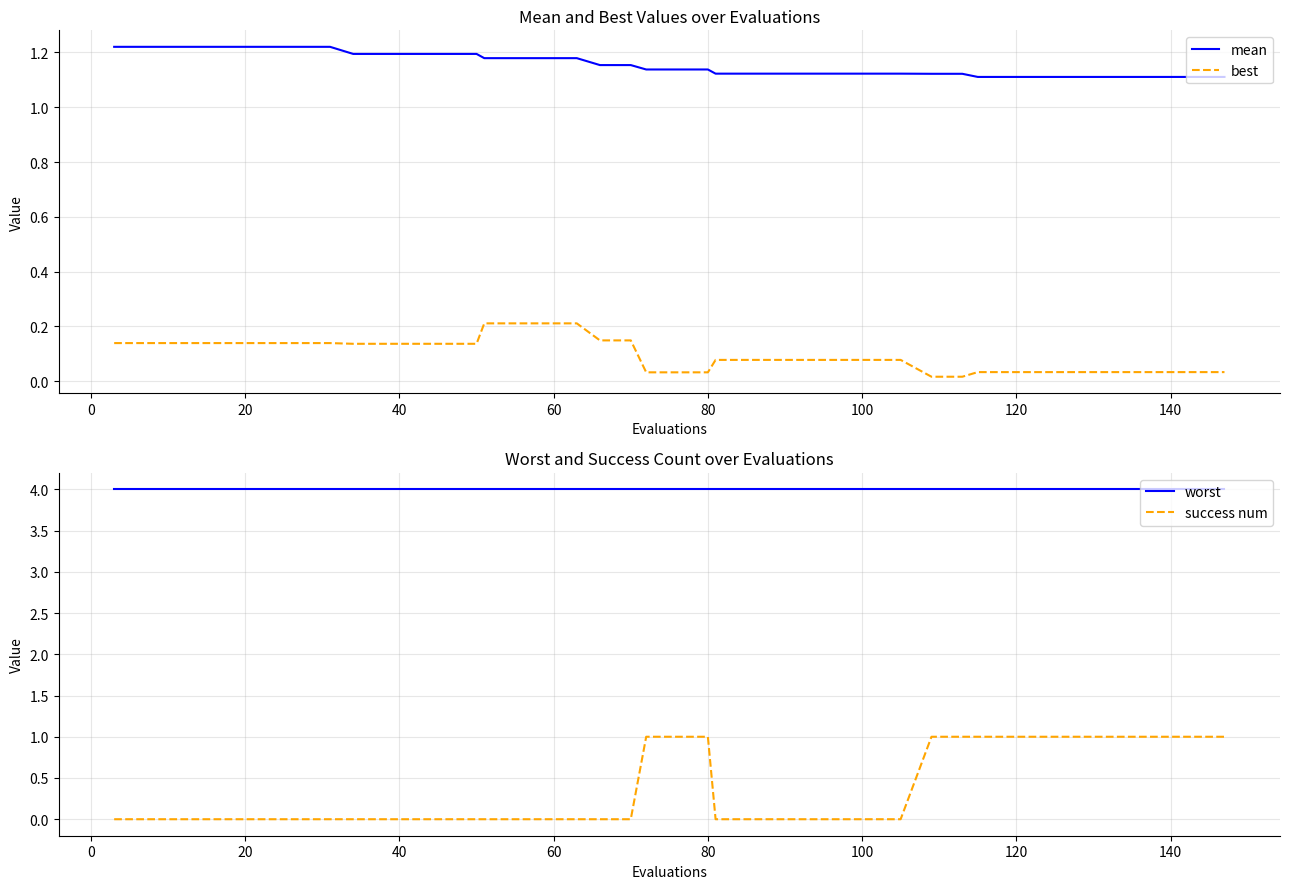

True or false: worst and success num cross at least once.

False